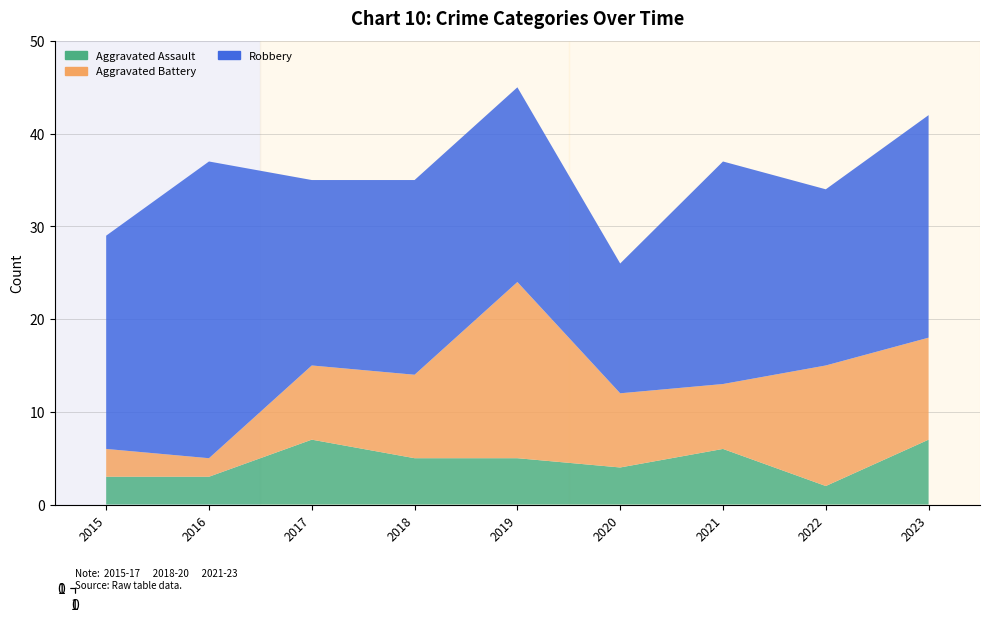

Reading right to left, transcribe all the data shown in this chart.

Aggravated Assault: 2023=7	2022=2	2021=6	2020=4	2019=5	2018=5	2017=7	2016=3	2015=3
Aggravated Battery: 2023=11	2022=13	2021=7	2020=8	2019=19	2018=9	2017=8	2016=2	2015=3
Robbery: 2023=24	2022=19	2021=24	2020=14	2019=21	2018=21	2017=20	2016=32	2015=23